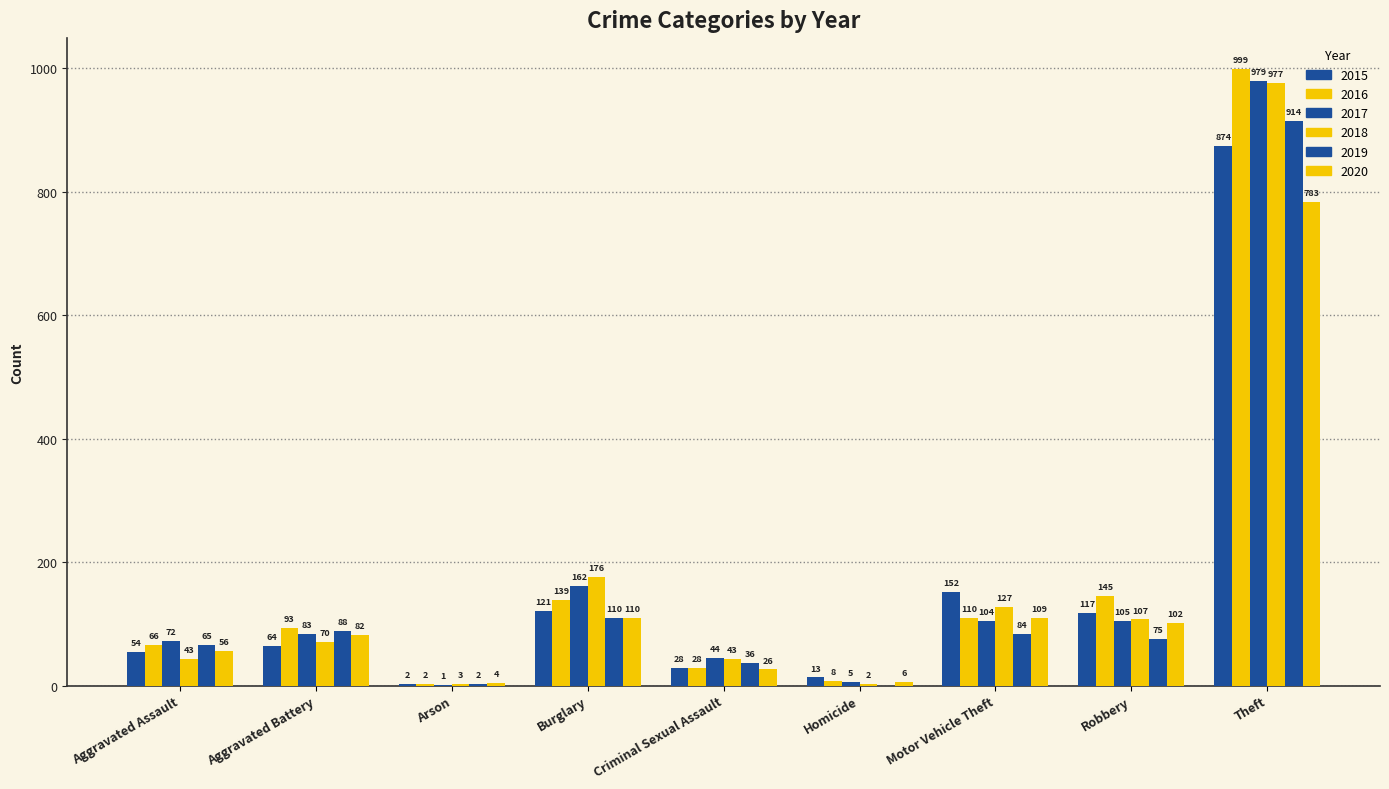

The 2018 series shows 0 at Homicide. True or false?

False